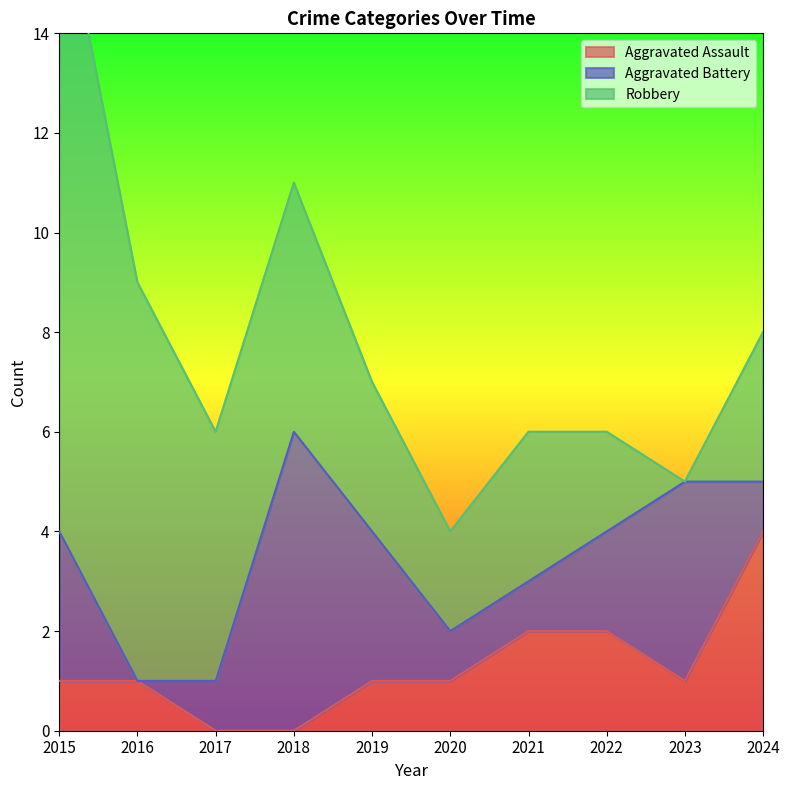

Reading left to right, what are all the values shown in this chart?

Aggravated Assault: 1	1	0	0	1	1	2	2	1	4
Aggravated Battery: 3	0	1	6	3	1	1	2	4	1
Robbery: 13	8	5	5	3	2	3	2	0	3